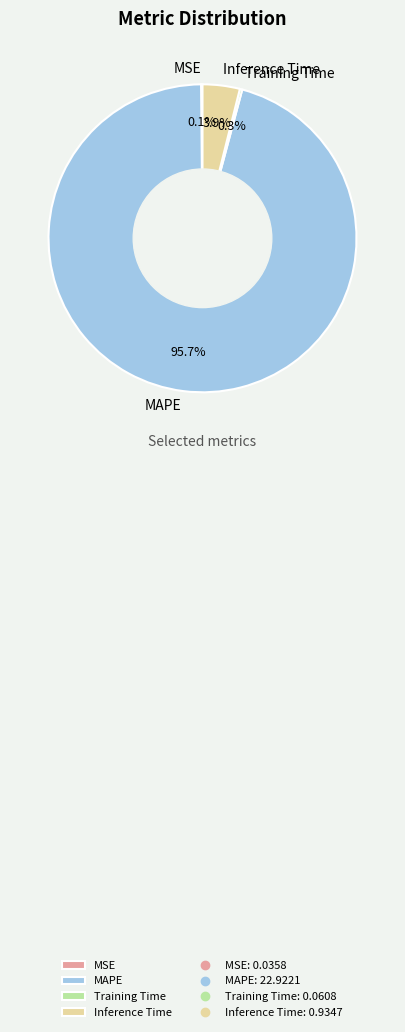

What percentage is NOT represented by MAPE?

4.3%